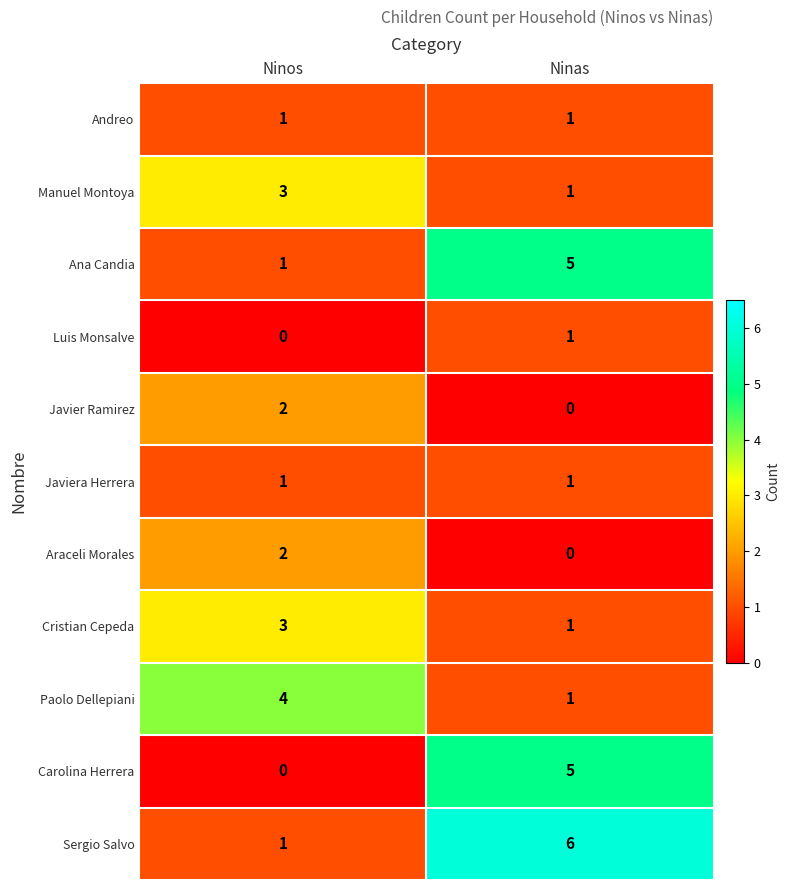

What is the sum of all Cristian Cepeda values?

4